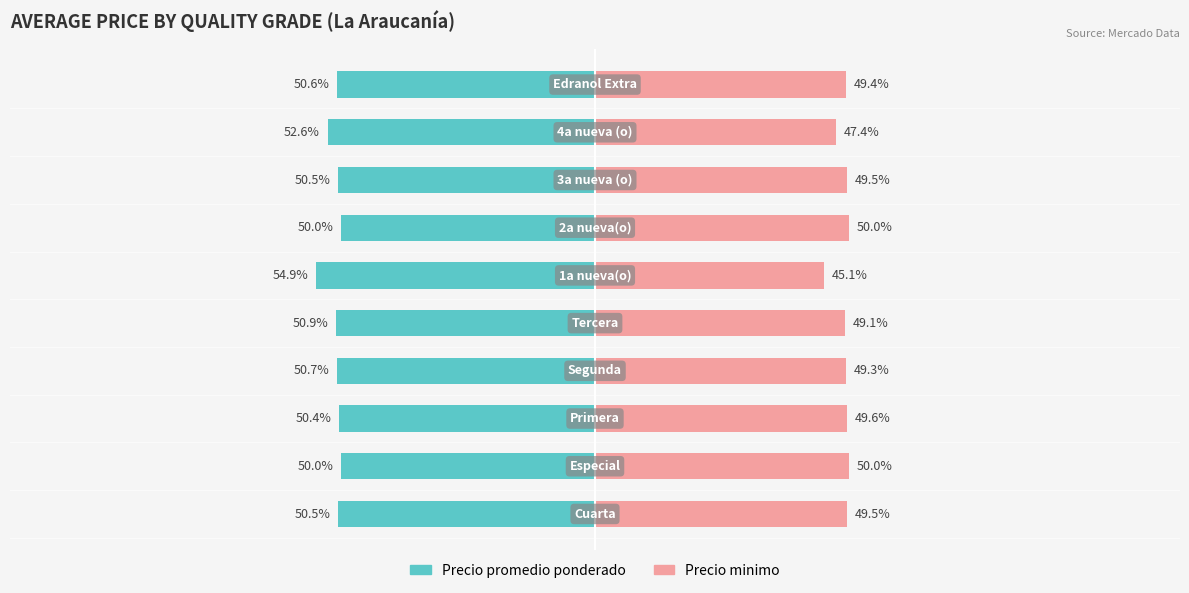

The value of Precio promedio ponderado at 0 is -50.5. True or false?

True